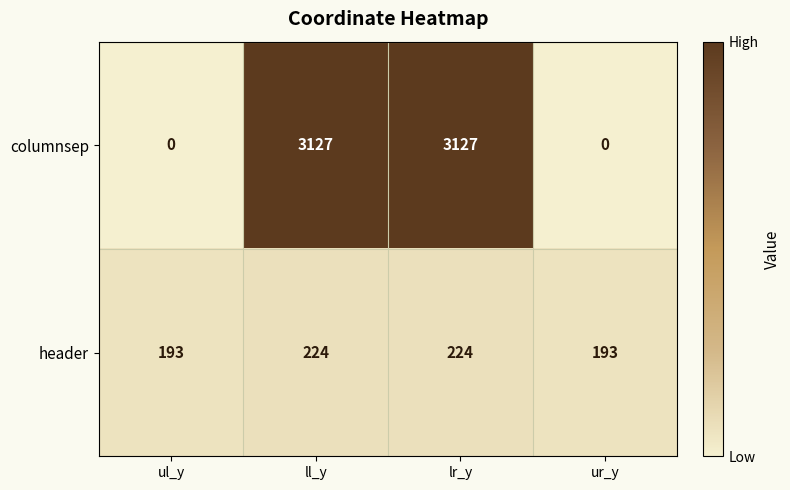

Reading right to left, what are all the values shown in this chart?

columnsep: ur_y=0	lr_y=3127	ll_y=3127	ul_y=0
header: ur_y=193	lr_y=224	ll_y=224	ul_y=193